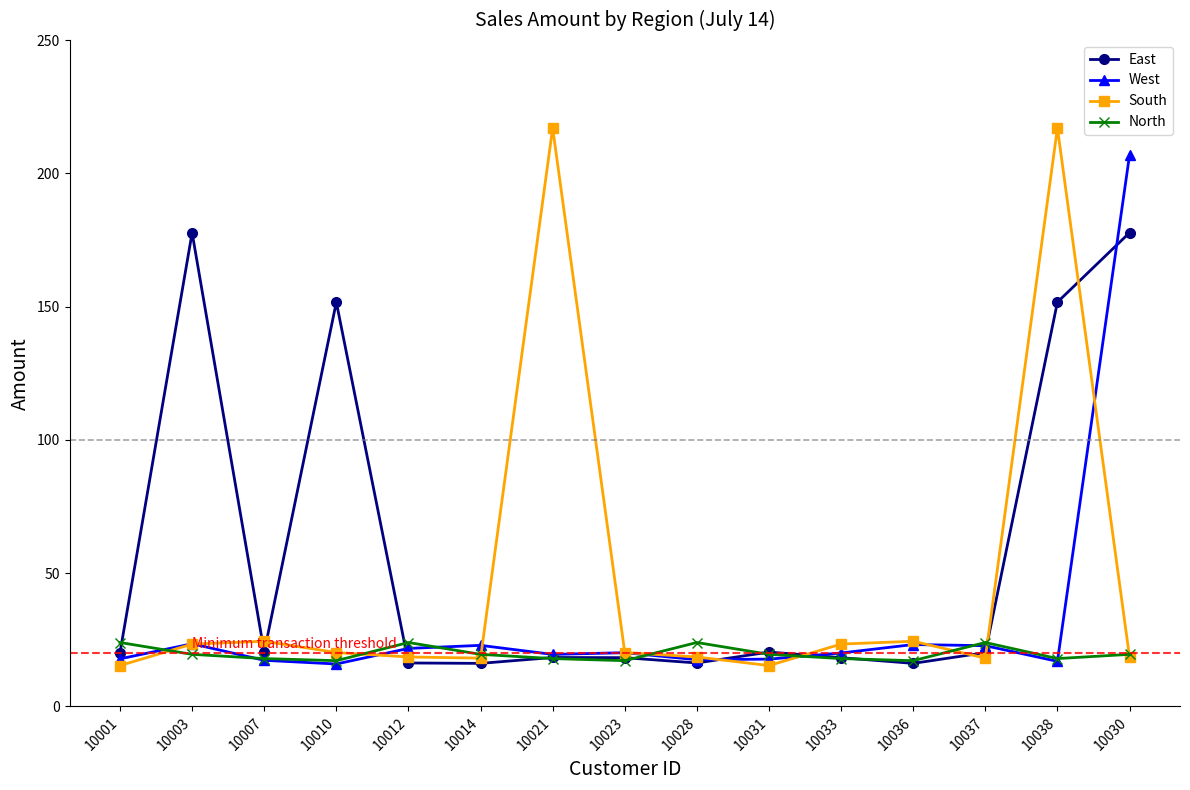

How many values in the East series are below 20?

7